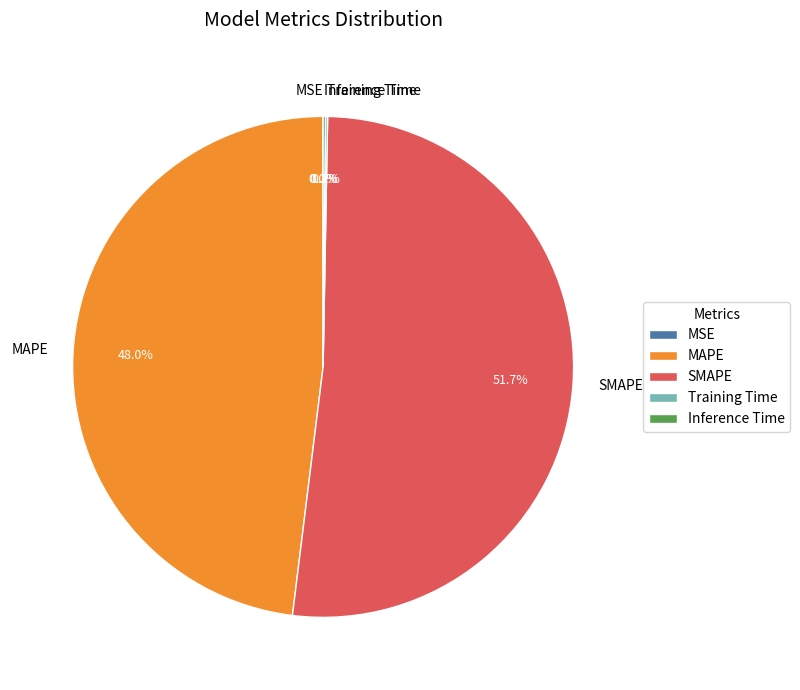

Is SMAPE the majority of the pie?

Yes